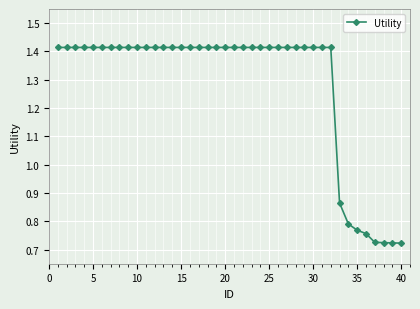

Does the chart have visible grid lines?

Yes